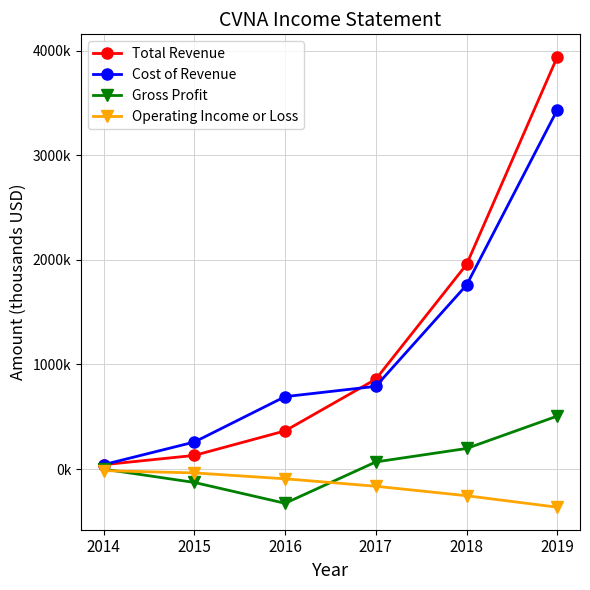

At which category does the chart reach its peak across all series?

2019